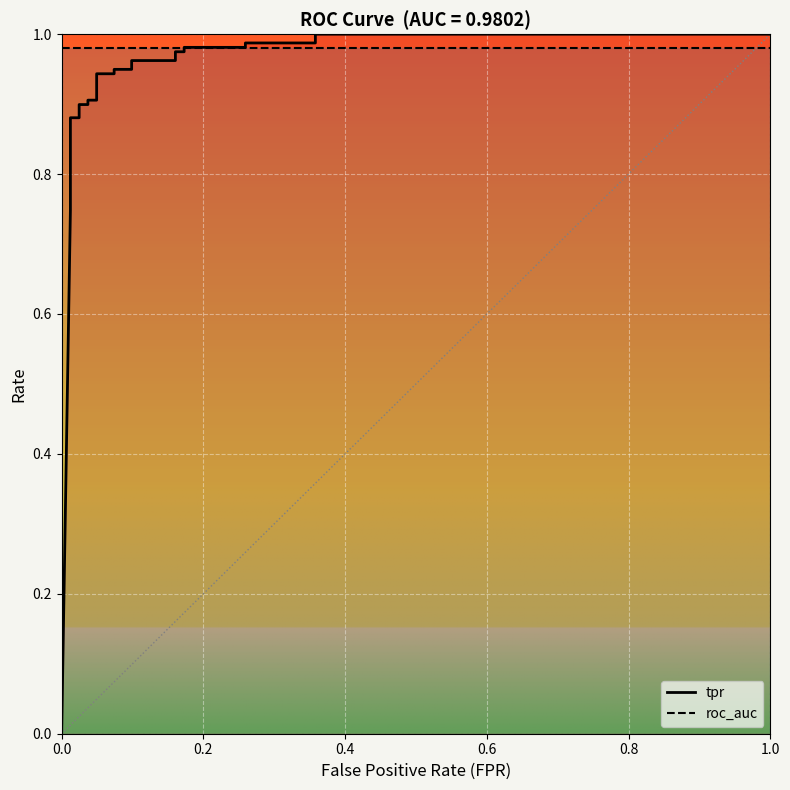

Reading right to left, extract all data points from this chart.

tpr: 1.0	1.0	1.0	1.0	1.0	1.0	1.0	1.0	1.0	1.0	0.9	0.9	0.9	0.9	0.9	0.9	0.9	0.9	0.9	0.9	0.8	0.8	0.7	0.0
roc_auc: 1.0	1.0	1.0	1.0	1.0	1.0	1.0	1.0	1.0	1.0	1.0	1.0	1.0	1.0	1.0	1.0	1.0	1.0	1.0	1.0	1.0	1.0	1.0	1.0